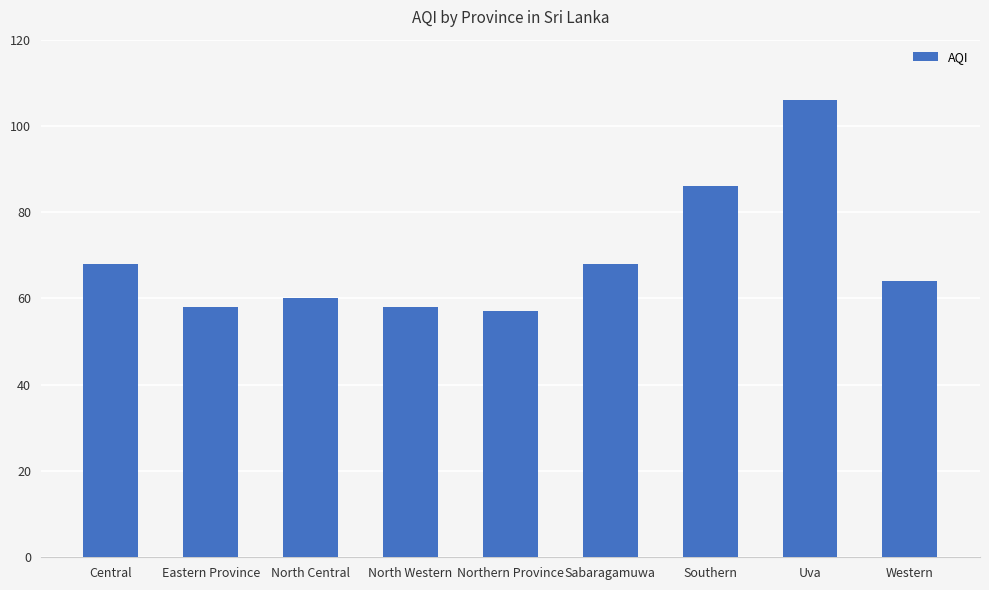

What is the minimum value shown in the chart?

57